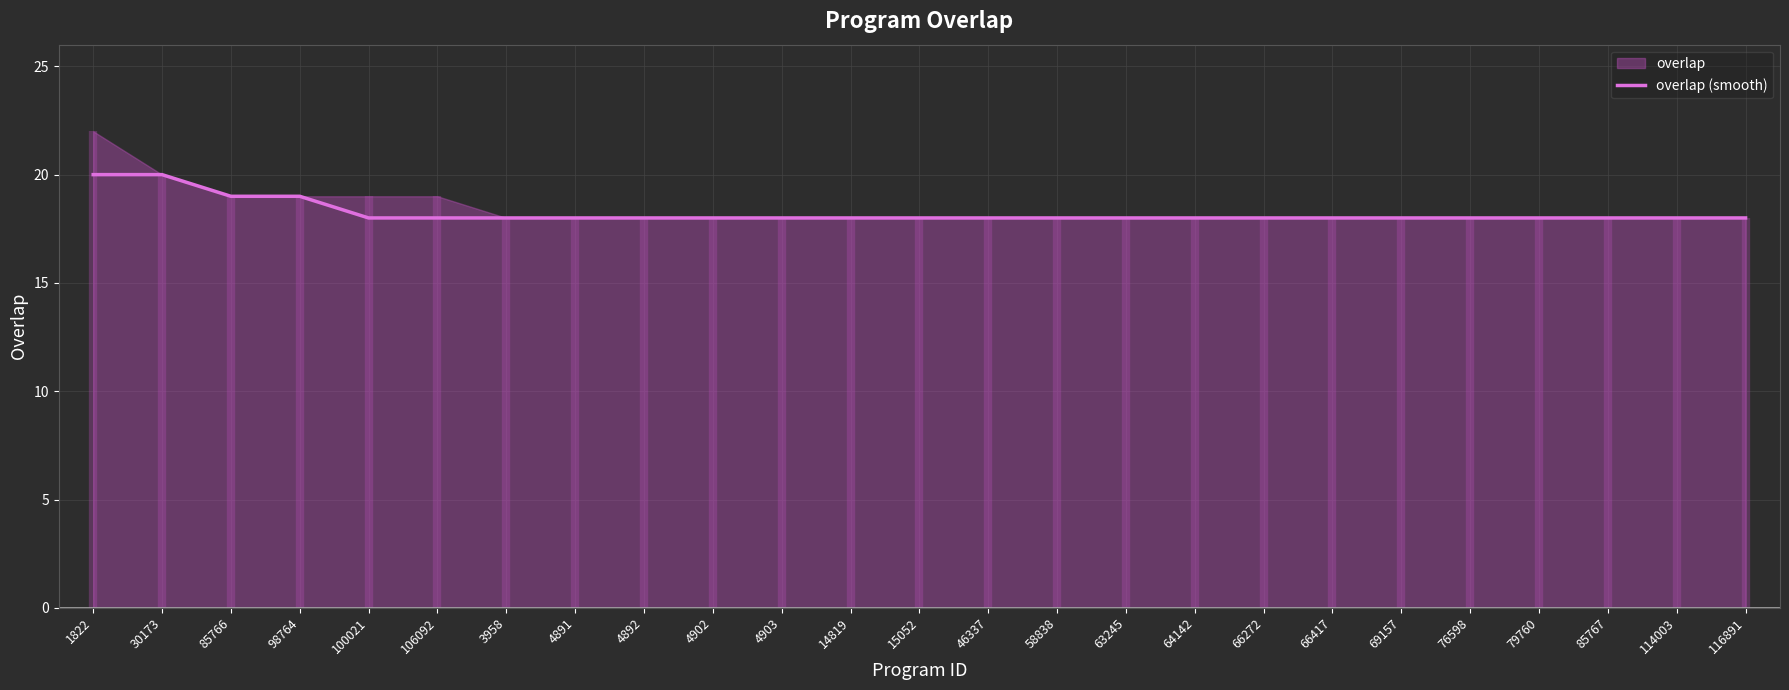

How many values are between 18 and 19?

23